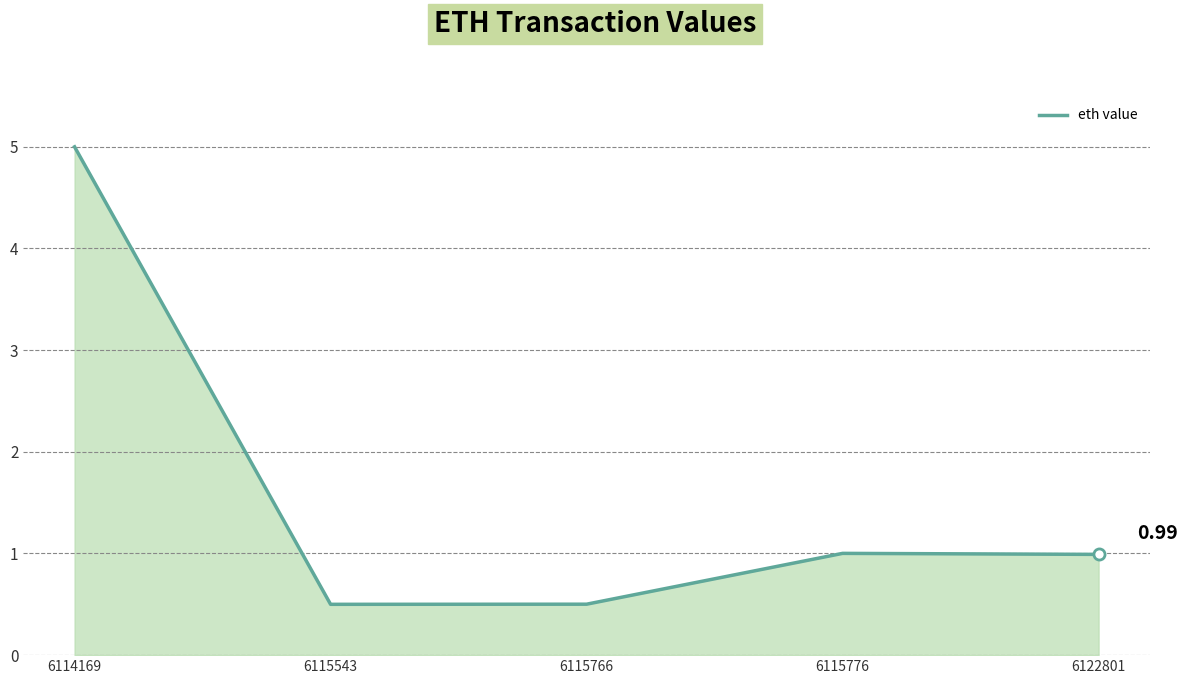

True or false: the data has more than 1 interior local peaks.

False